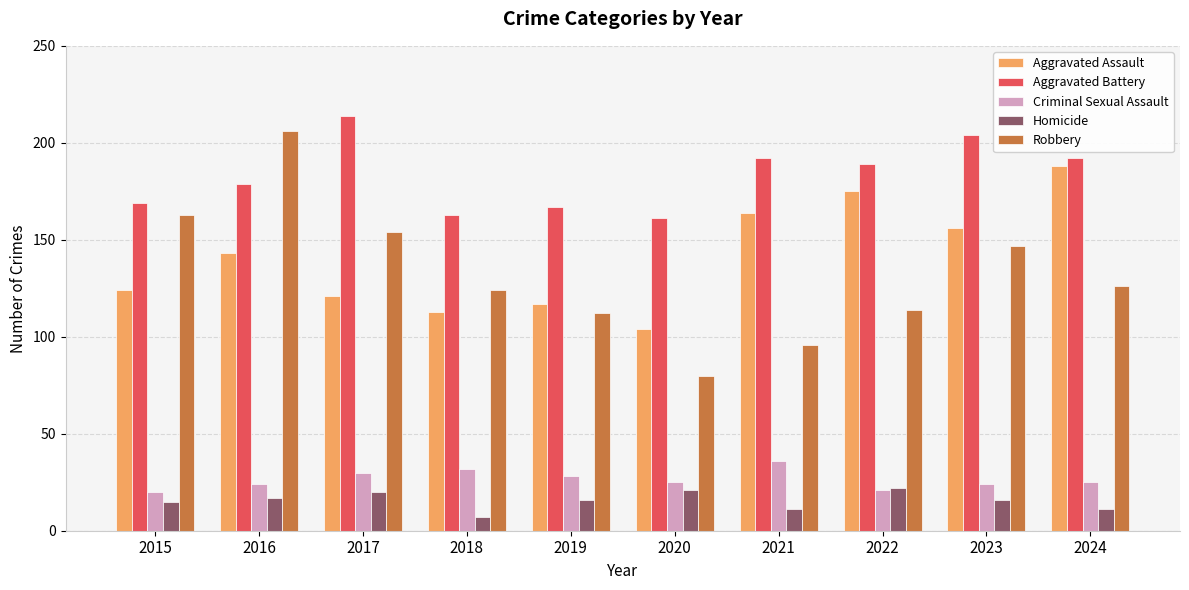

Reading left to right, extract all data points from this chart.

Aggravated Assault: 124	143	121	113	117	104	164	175	156	188
Aggravated Battery: 169	179	214	163	167	161	192	189	204	192
Criminal Sexual Assault: 20	24	30	32	28	25	36	21	24	25
Homicide: 15	17	20	7	16	21	11	22	16	11
Robbery: 163	206	154	124	112	80	96	114	147	126